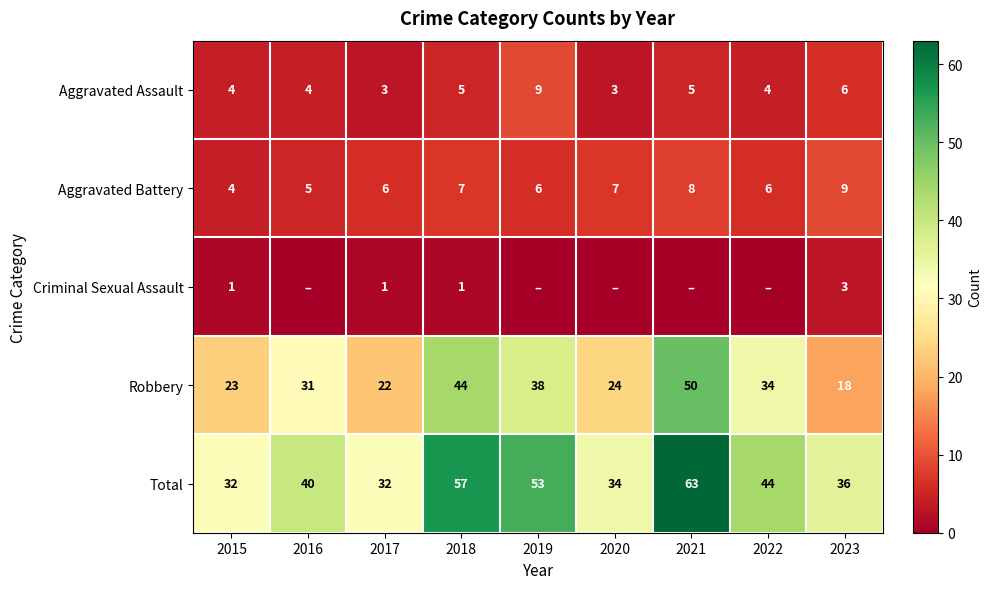

At how many categories does at least one series exceed 19?

9